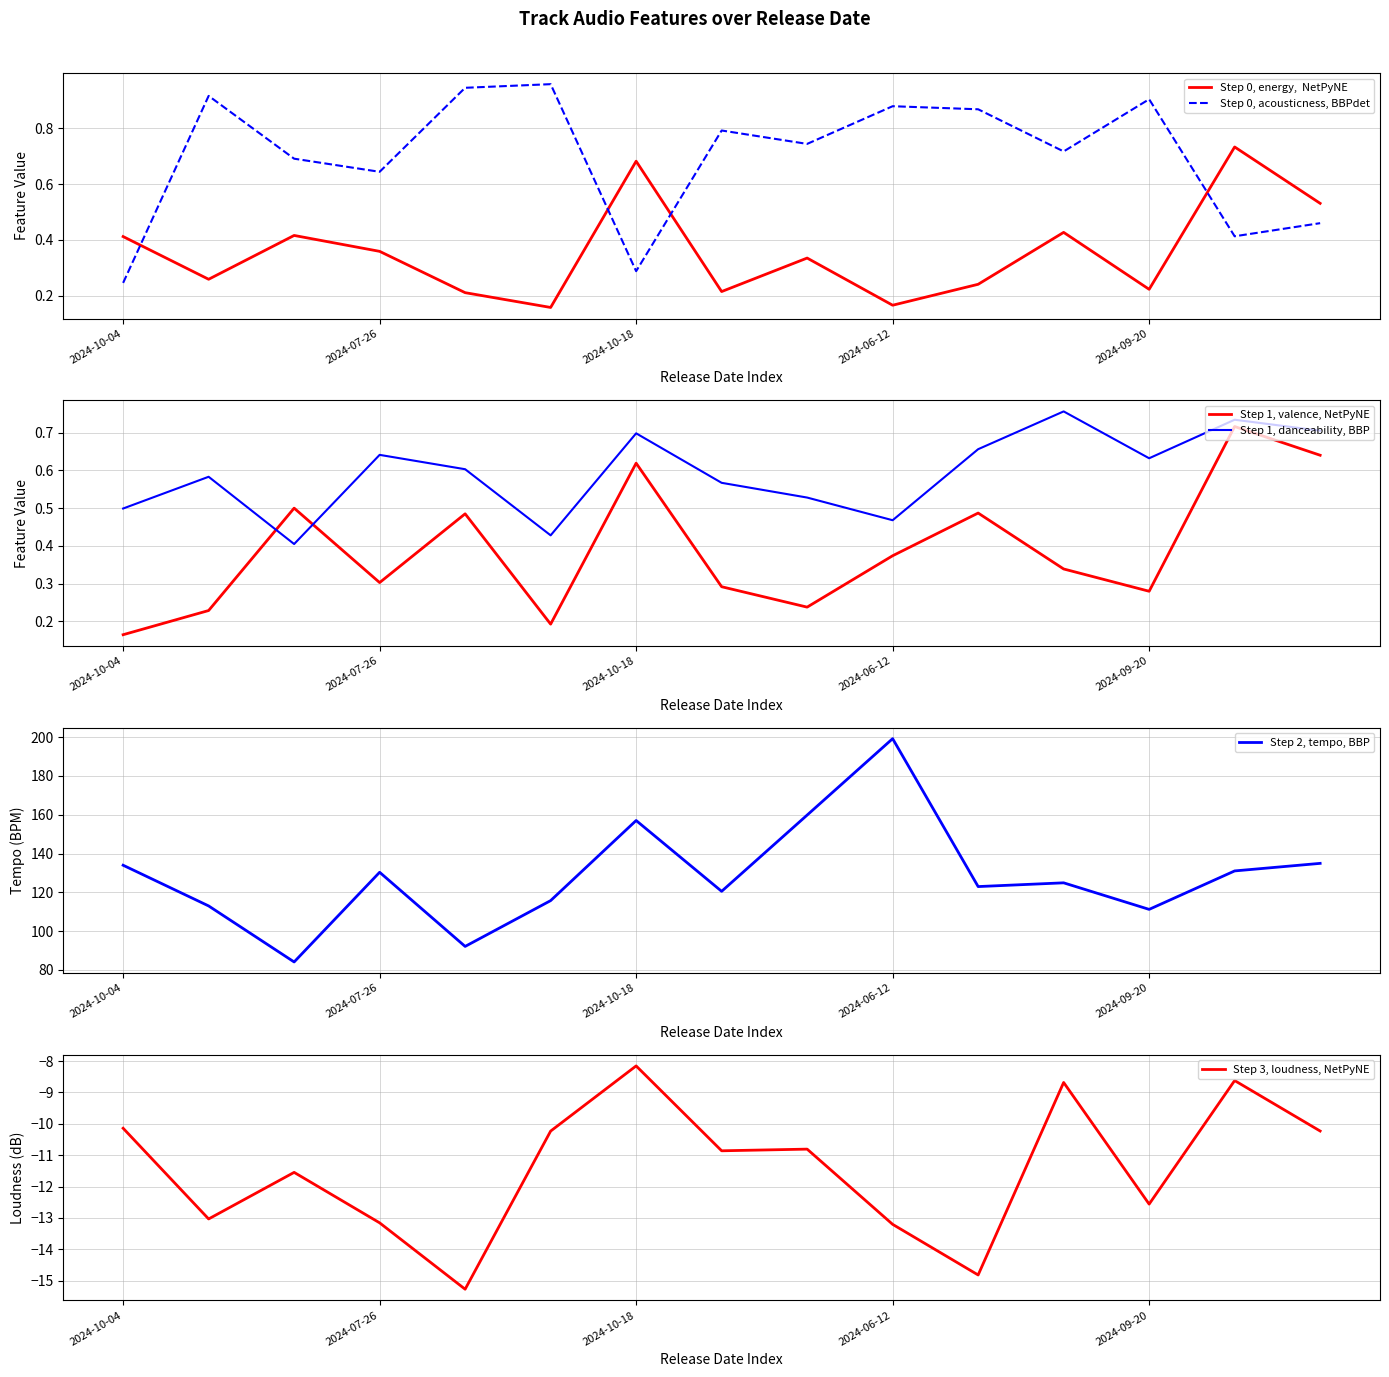

In Step 0, energy,  NetPyNE, how many points are lower than both neighbors (excluding endpoints)?

5